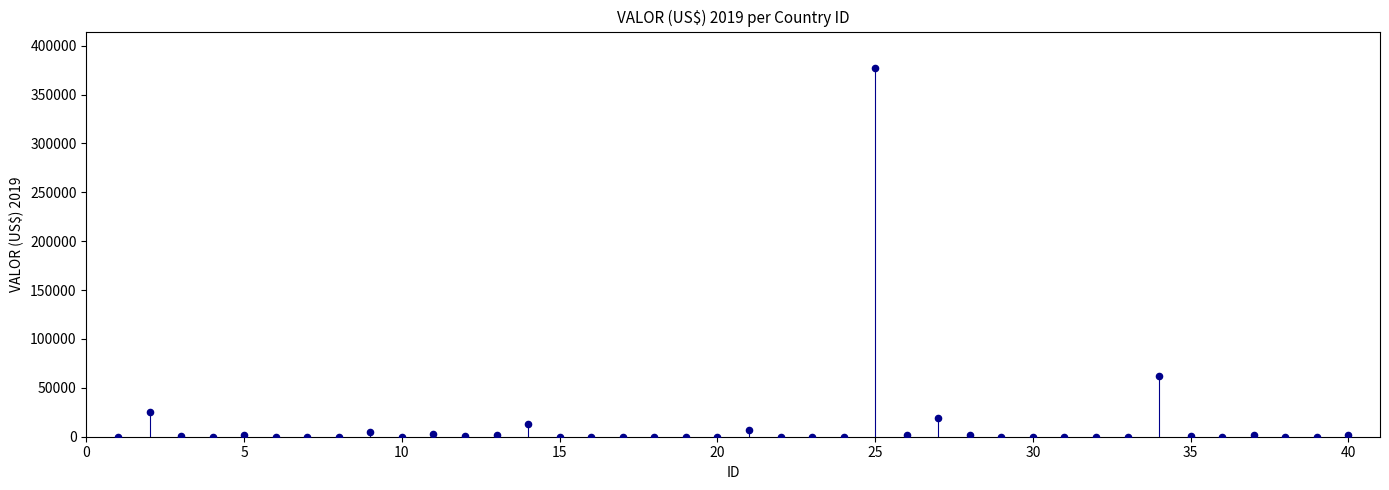

What is the range of Y values (max minus min)?

376828